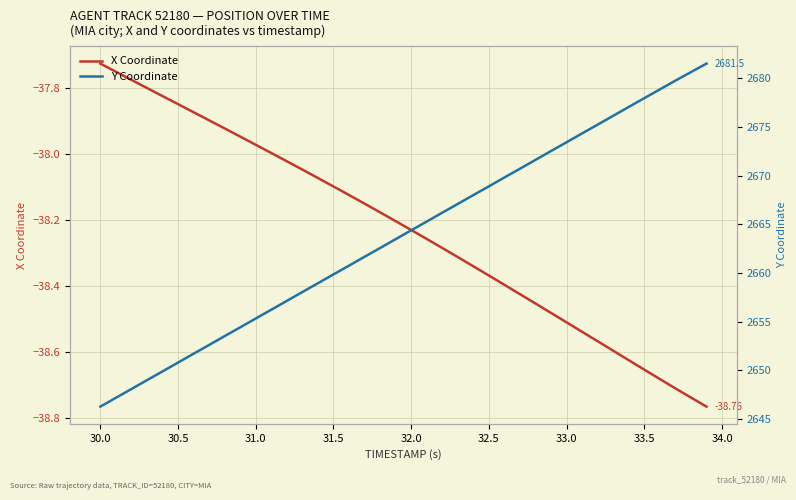

How many values in the X Coordinate series exceed -38?

12